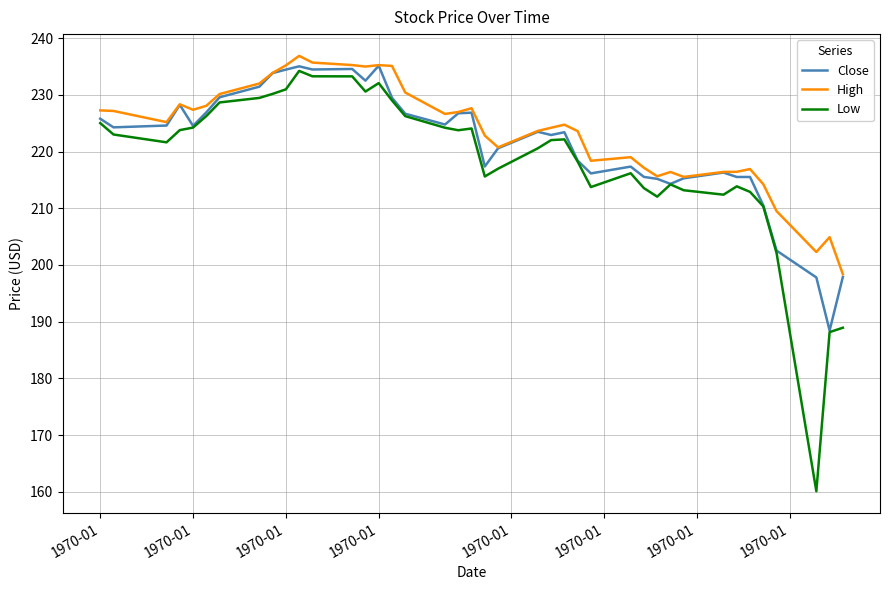

What is the sum of all High values?

8939.9